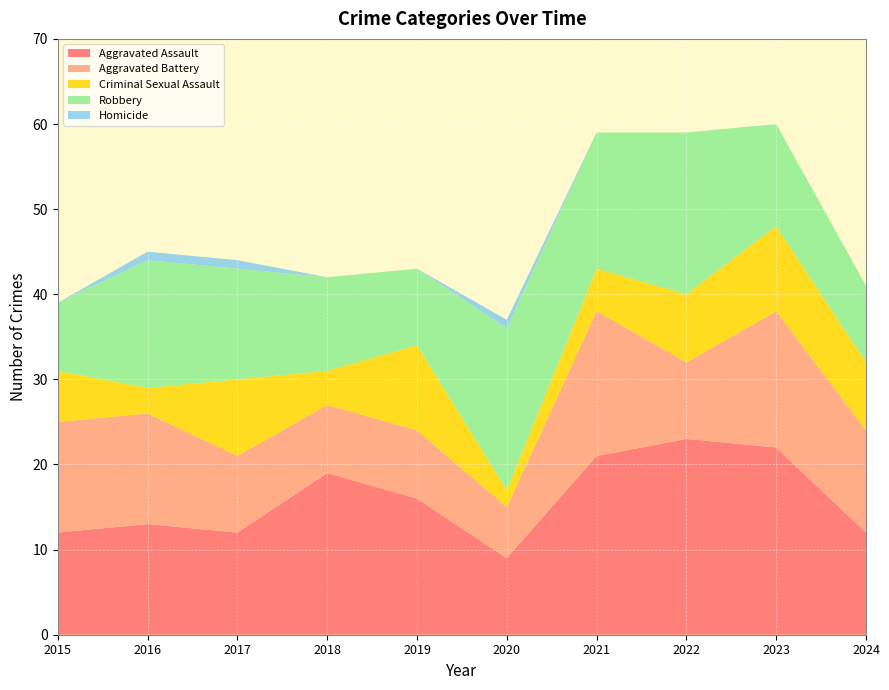

Reading left to right, what are all the values shown in this chart?

Aggravated Assault: 12	13	12	19	16	9	21	23	22	12
Aggravated Battery: 13	13	9	8	8	6	17	9	16	12
Criminal Sexual Assault: 6	3	9	4	10	2	5	8	10	8
Robbery: 8	15	13	11	9	19	16	19	12	9
Homicide: 0	1	1	0	0	1	0	0	0	0